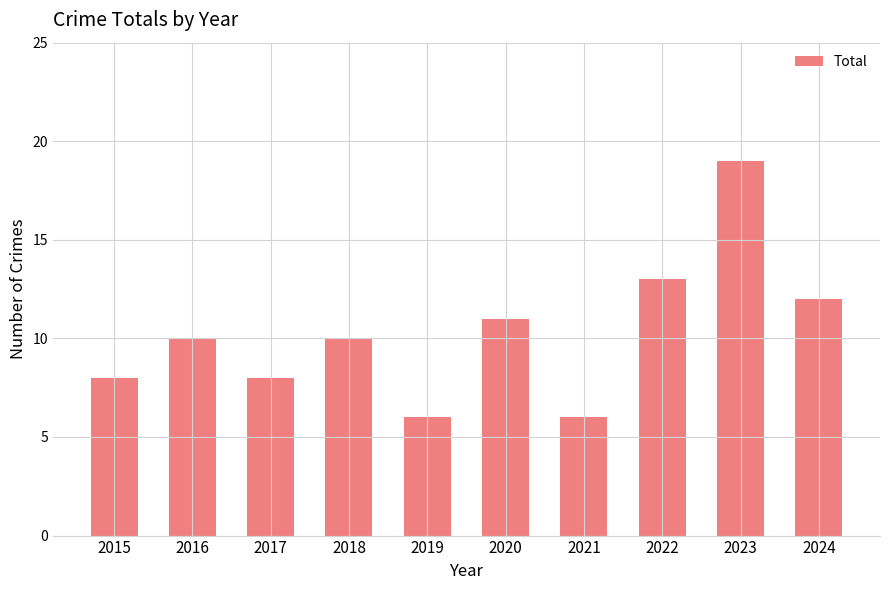

What is the ratio of the value at 2022 to the value at 2015?

1.6